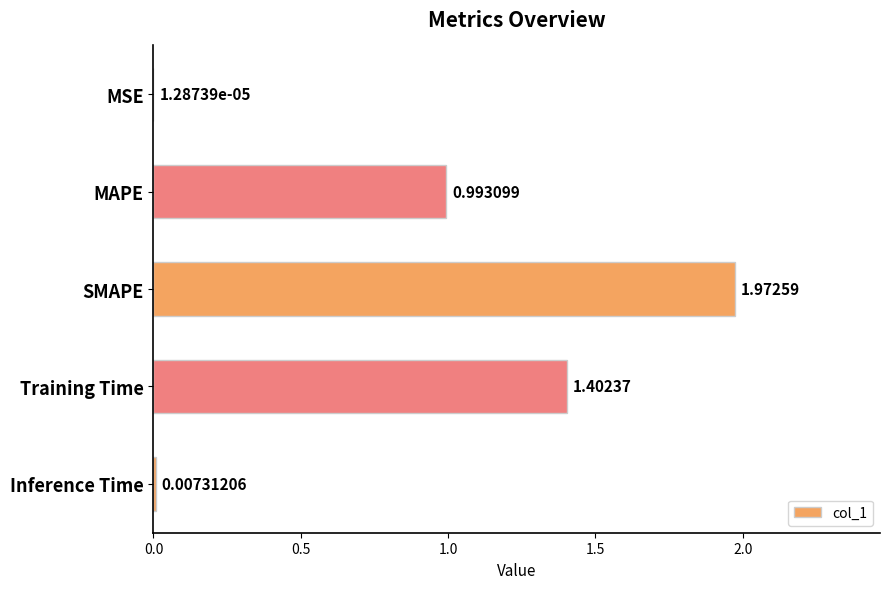

What is the sum of the values at SMAPE and Training Time?

3.4